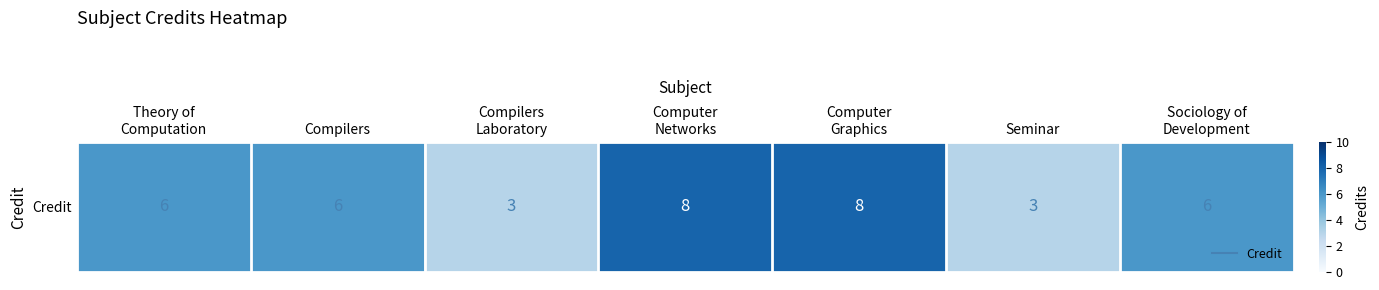

Rank the categories by value from highest to lowest.

Computer
Networks, Computer
Graphics, Theory of
Computation, Compilers, Sociology of
Development, Compilers
Laboratory, Seminar